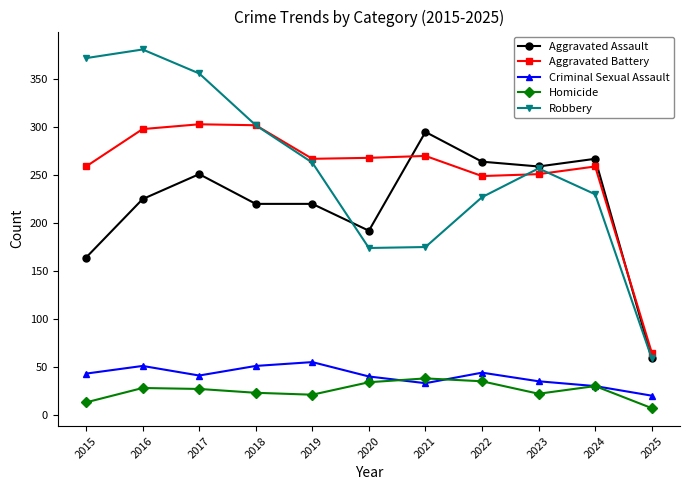

True or false: Criminal Sexual Assault and Aggravated Assault intersect in this chart.

False